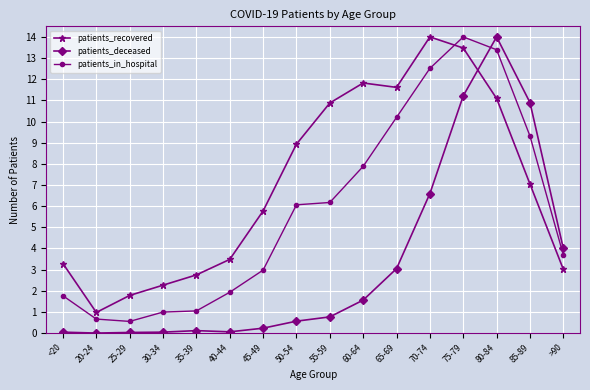

How many data points in patients_recovered are above 7?

8